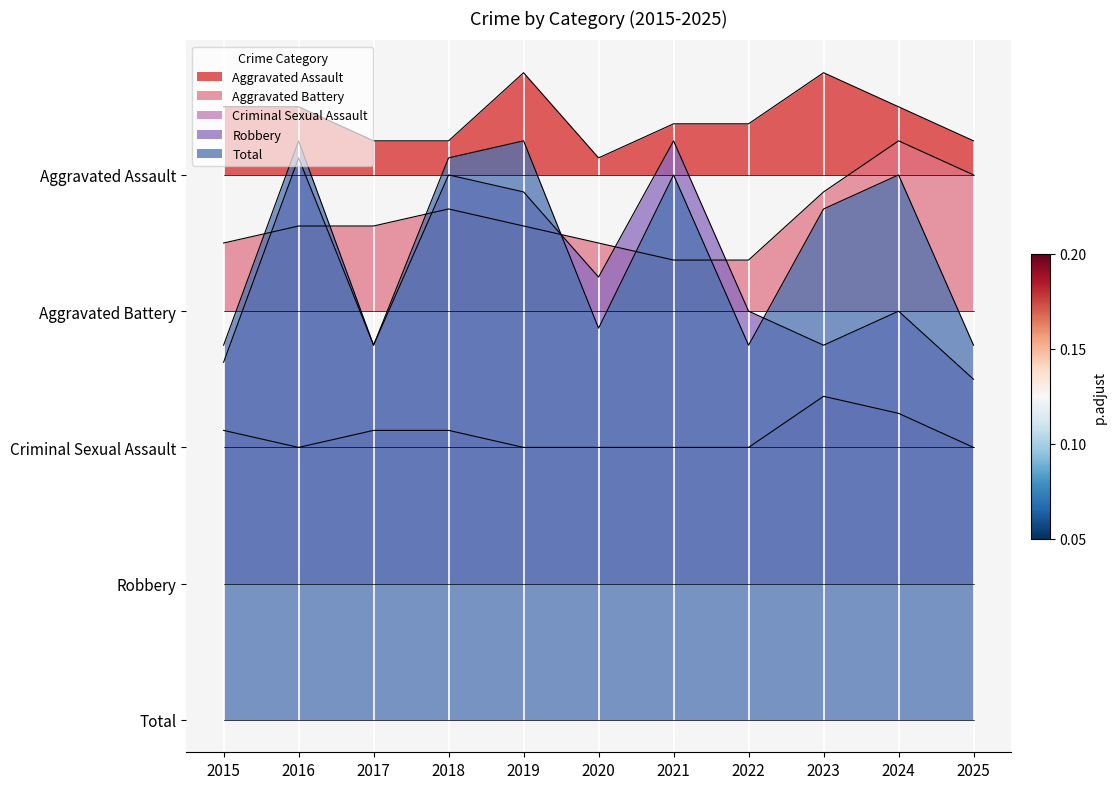

How many values in the Robbery series exceed 24?

5